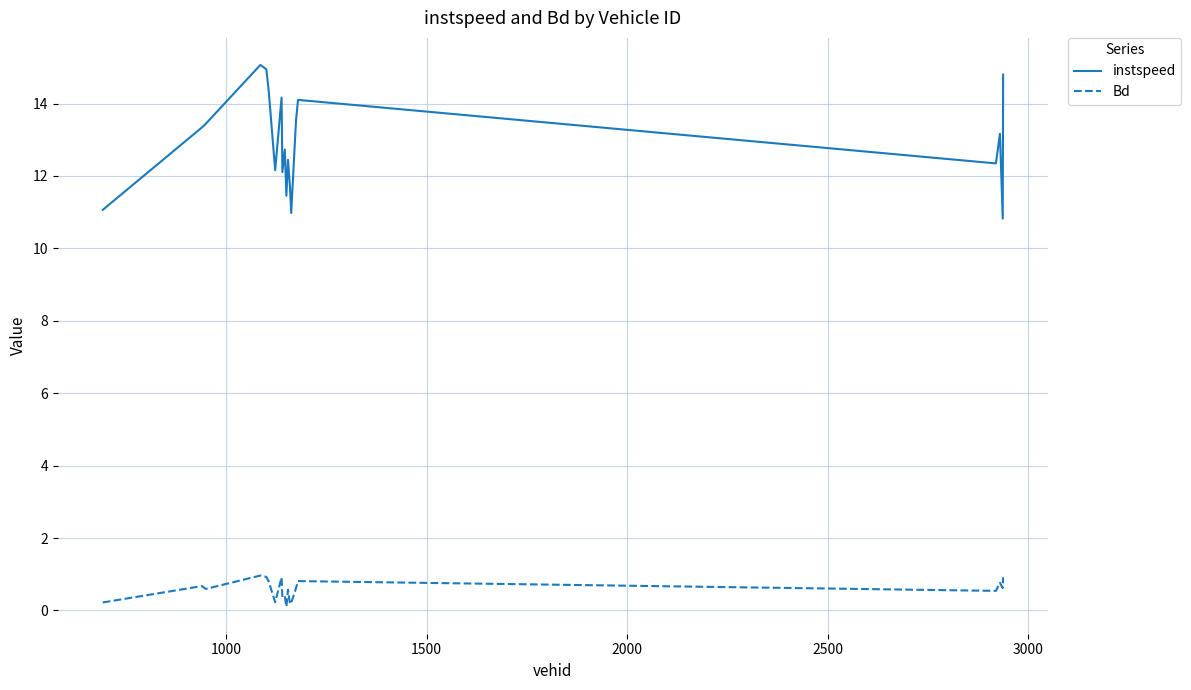

What is the maximum value shown in the chart?

15.1